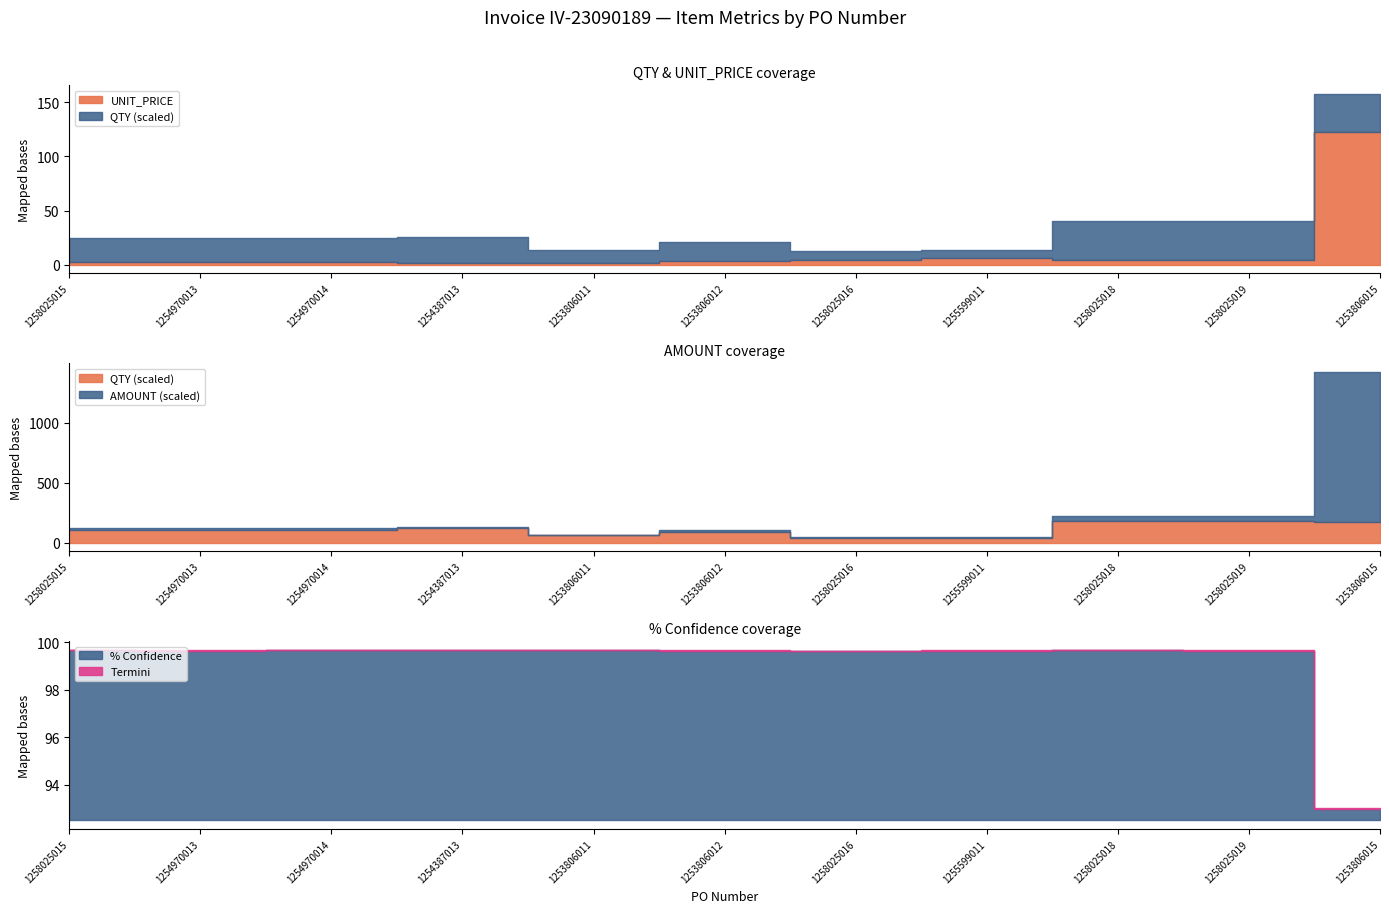

What is the label of the 10th point from the right?

1254970013